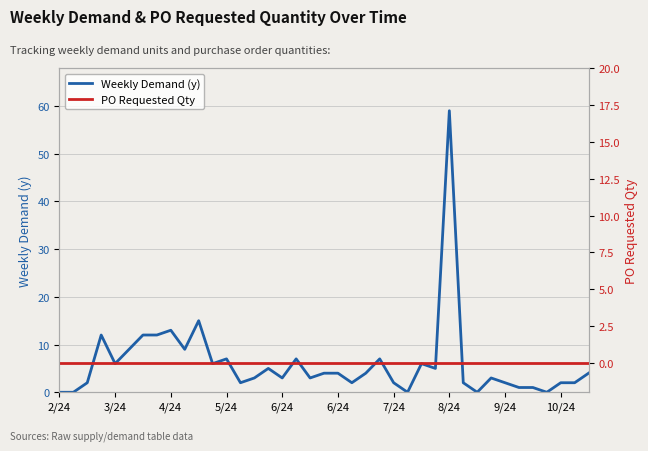

At how many categories does at least one series exceed 3?

20